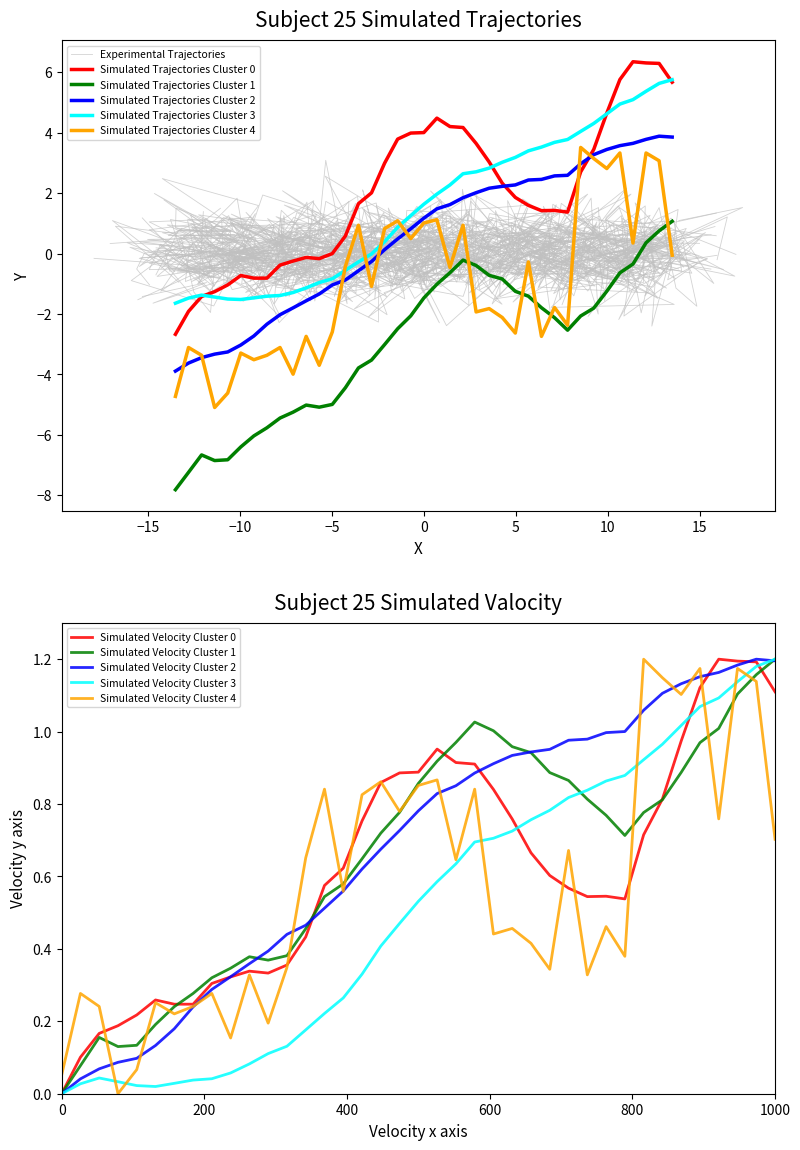

True or false: col_4 has more than 1 interior local peaks.

False